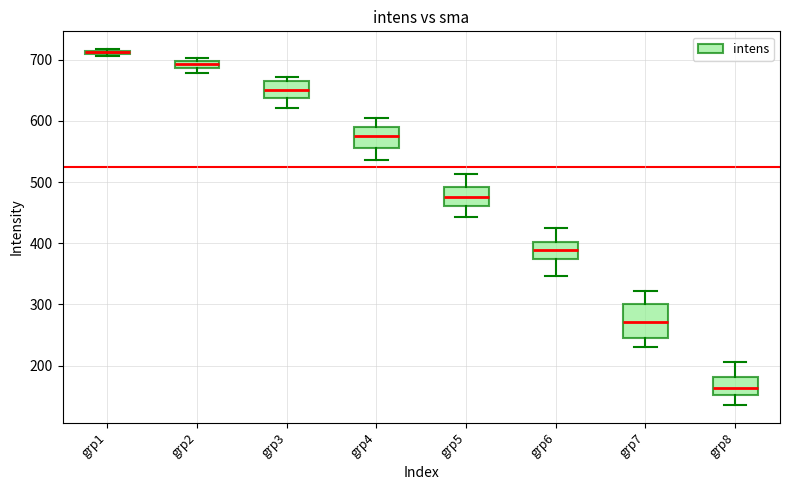

Comparing the boxes themselves (not the whiskers), which one is the tallest?

grp7